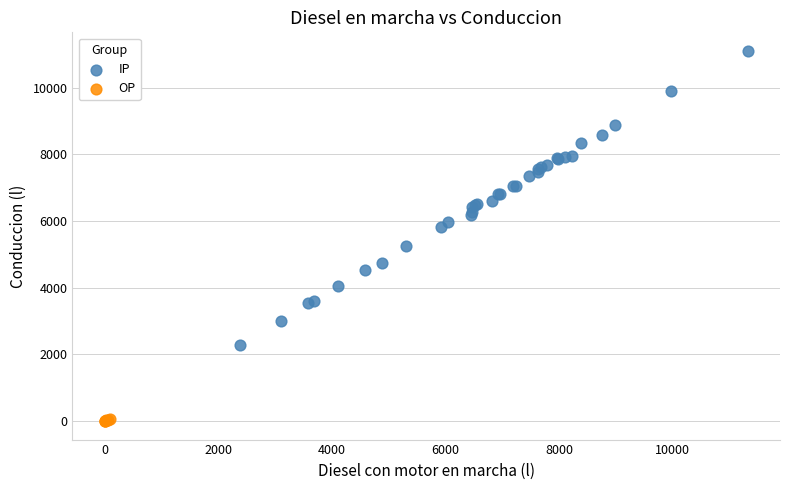

Which series has the largest Y range (max minus min)?

IP